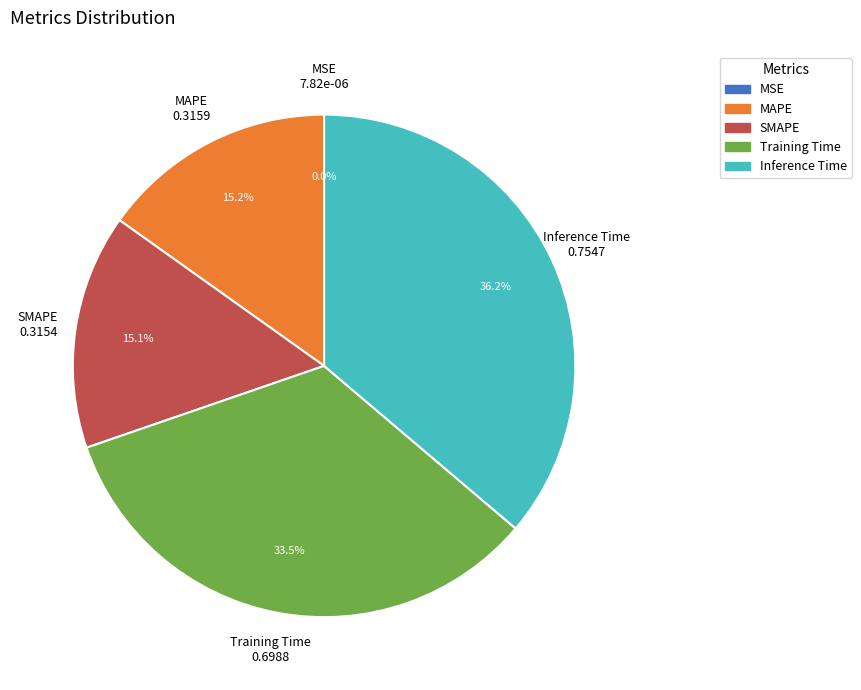

To the nearest percent, what is the average slice percentage?

20%